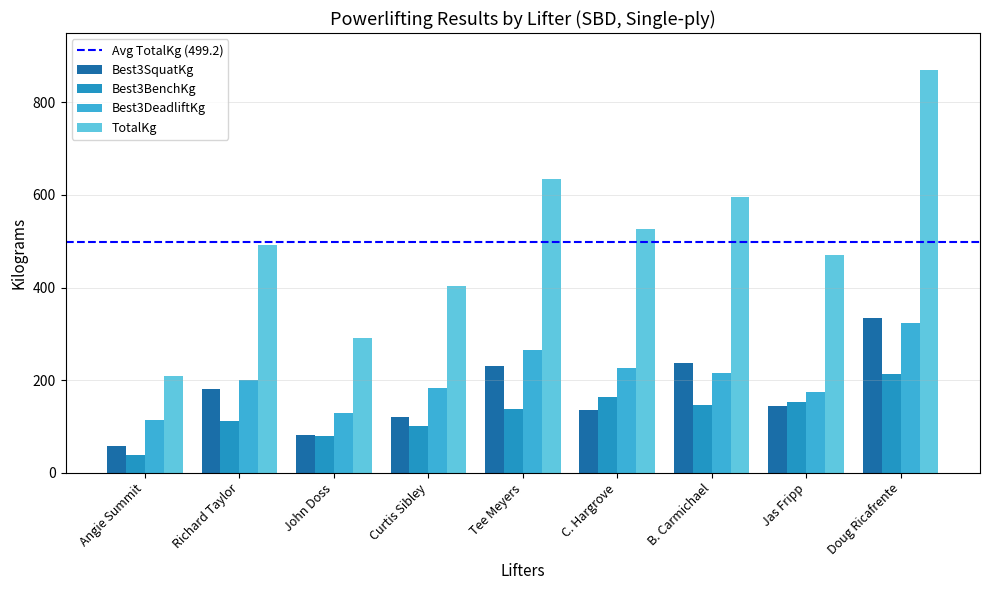

How many bars are there in each group?

4